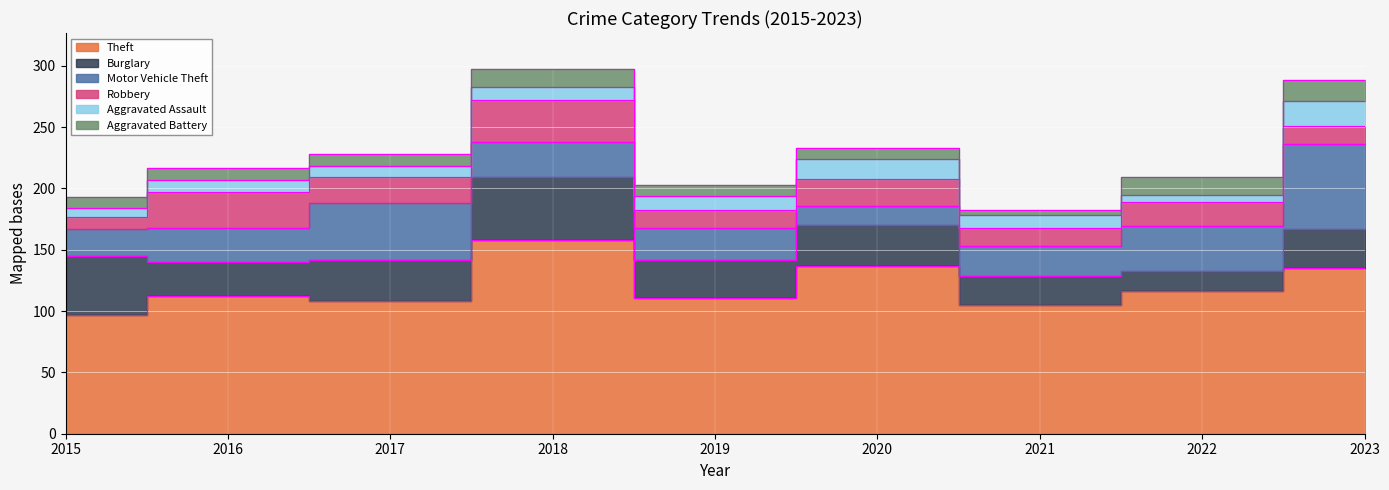

Between 2016 and 2020, which series saw the biggest shift?

Theft